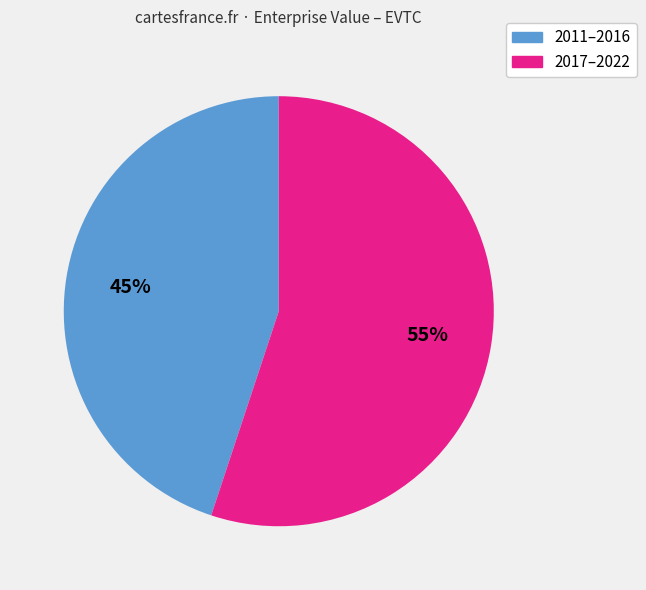

Is there any slice that represents more than half of the pie?

Yes